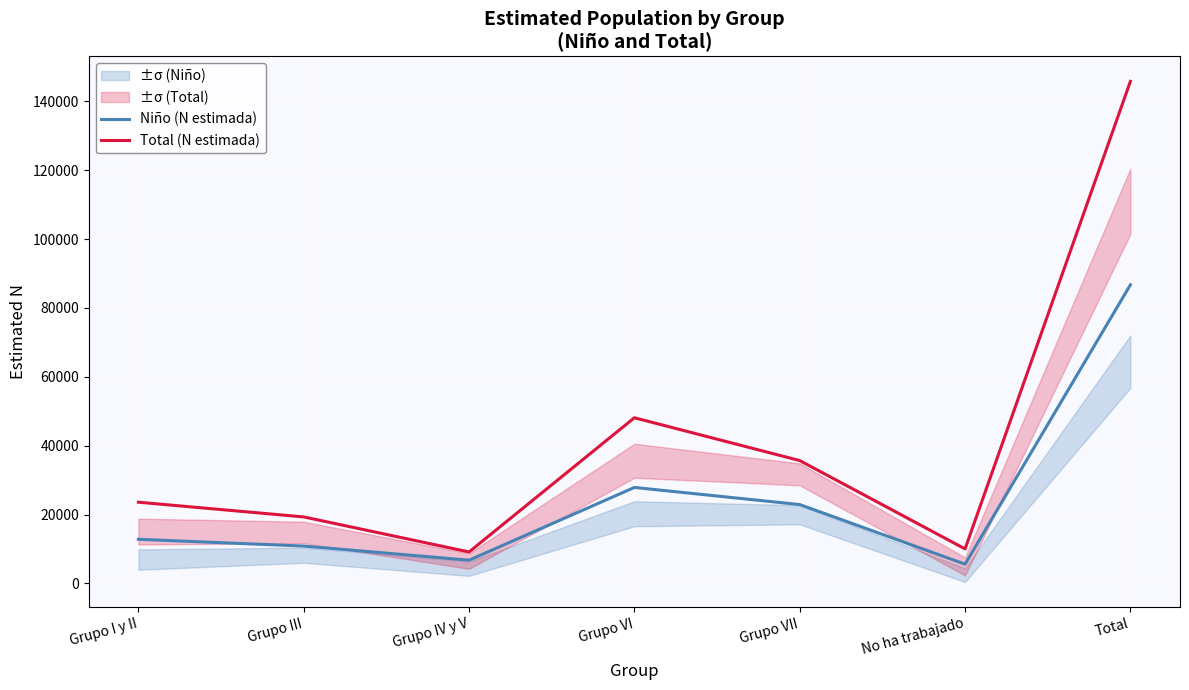

What is the difference between the highest and lowest values at No ha trabajado?

4440